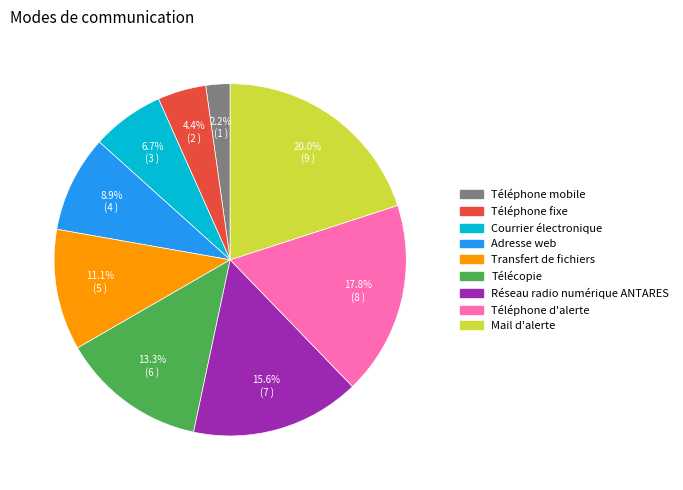

Which category has the biggest portion of the pie?

Mail d'alerte